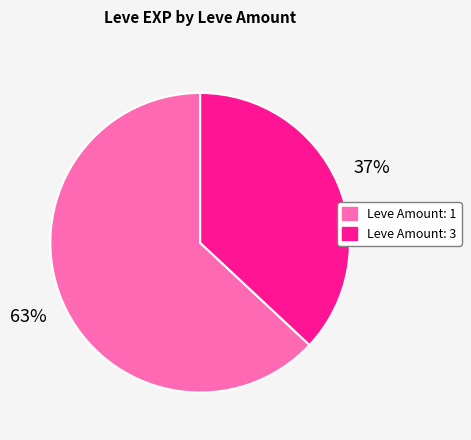

What is the smallest slice in the pie chart?

Leve Amount: 3